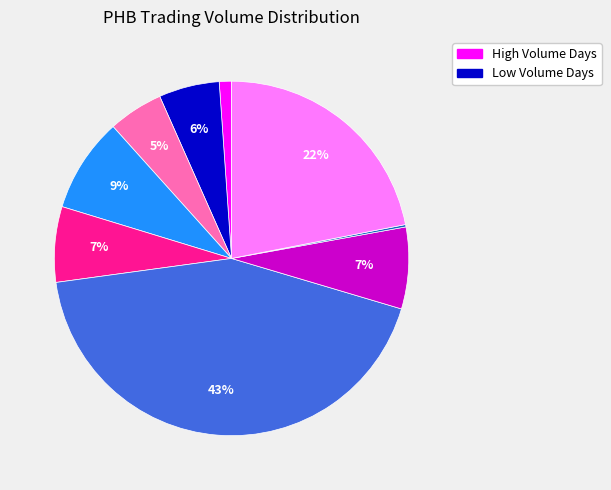

To the nearest percent, what is the difference between the largest and smallest slice percentages?

43%